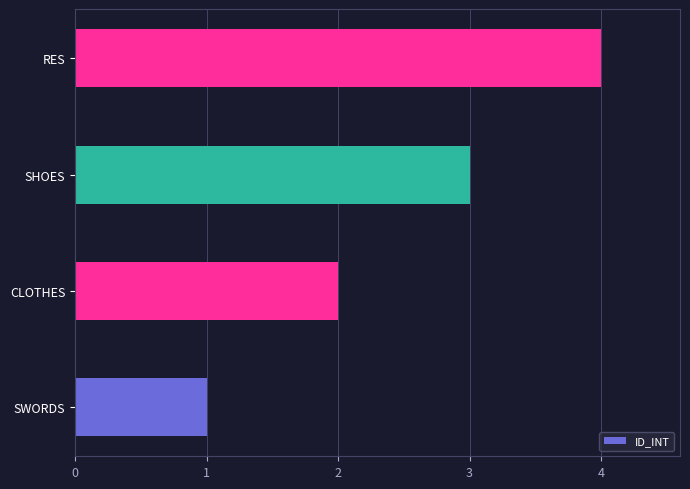

What is the sum of all values?

10